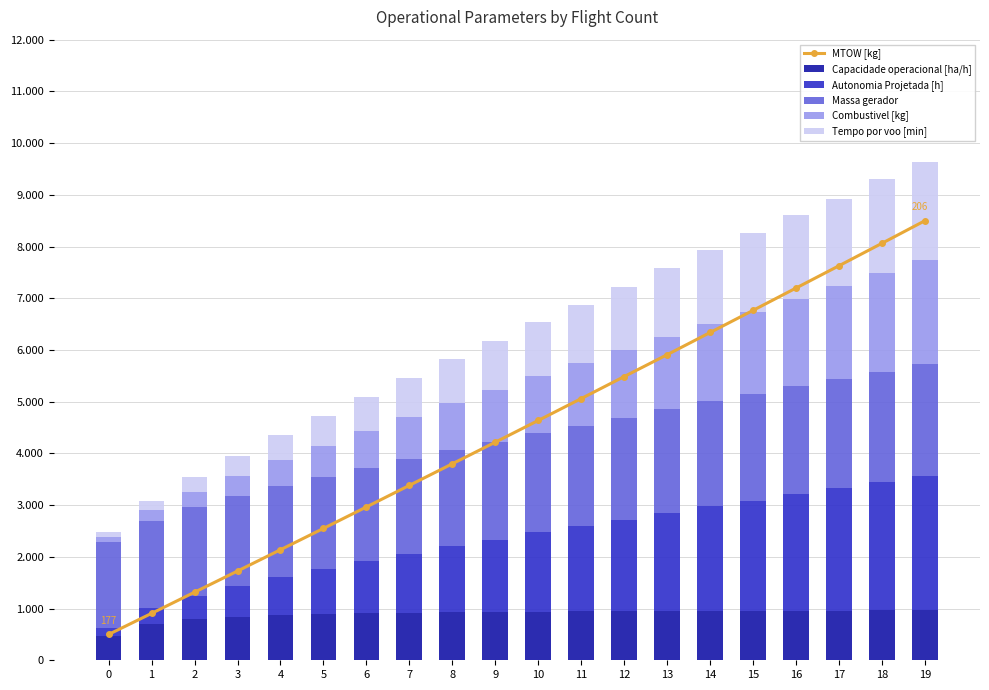

Rank the series by their maximum value, from lowest to highest.

Capacidade operacional [ha/h], Tempo por voo [min], Combustivel [kg], Massa gerador, Autonomia Projetada [h], MTOW [kg]